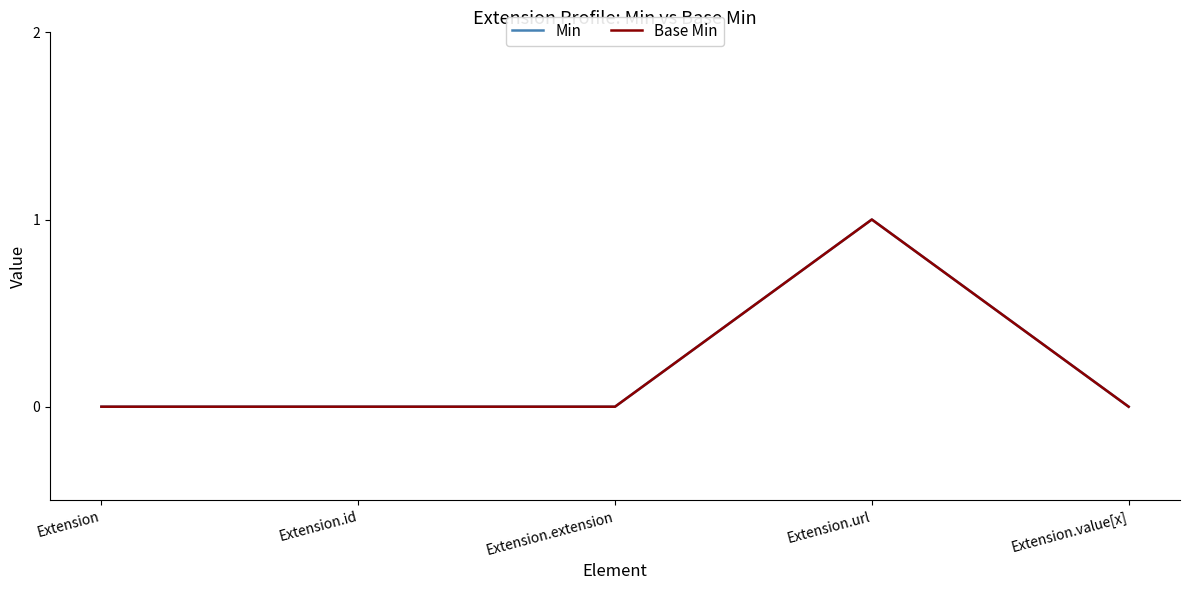

True or false: Min and Base Min cross at least once.

False